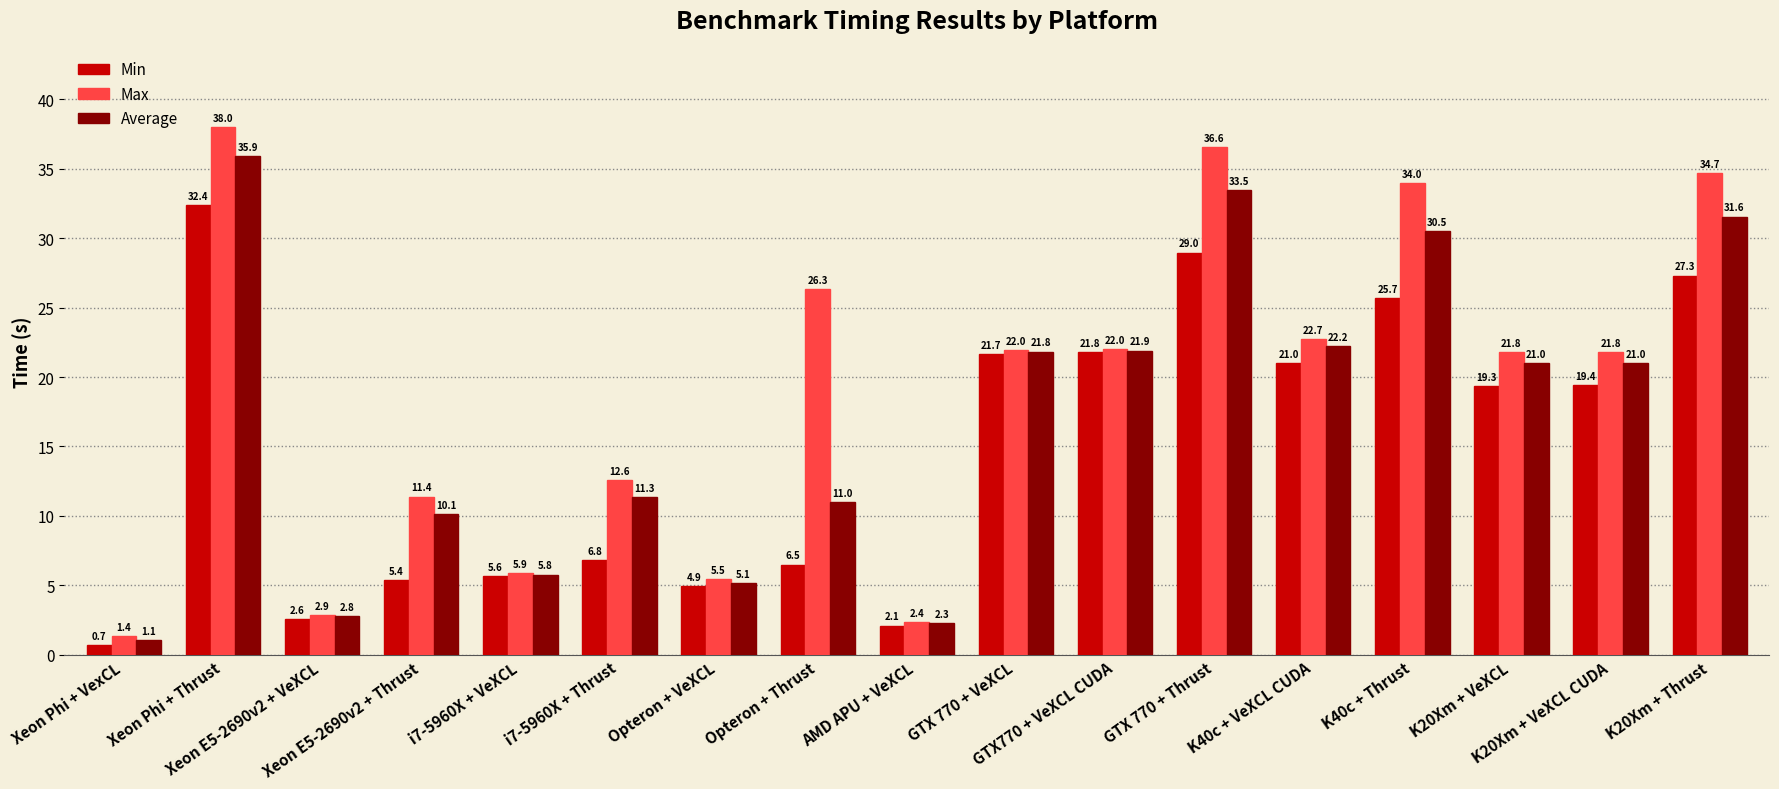

Is it true that Max equals 34.0 at K40c + Thrust?

True